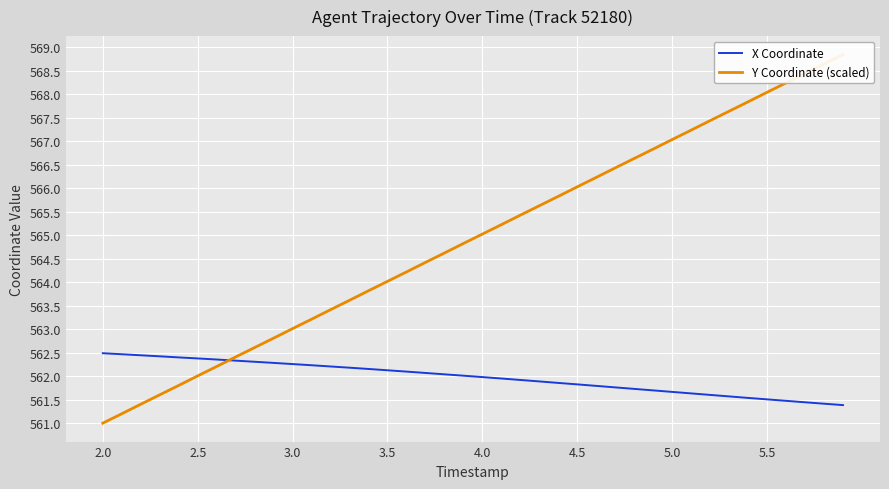

How many times do Y Coordinate (scaled) and X Coordinate cross each other?

1